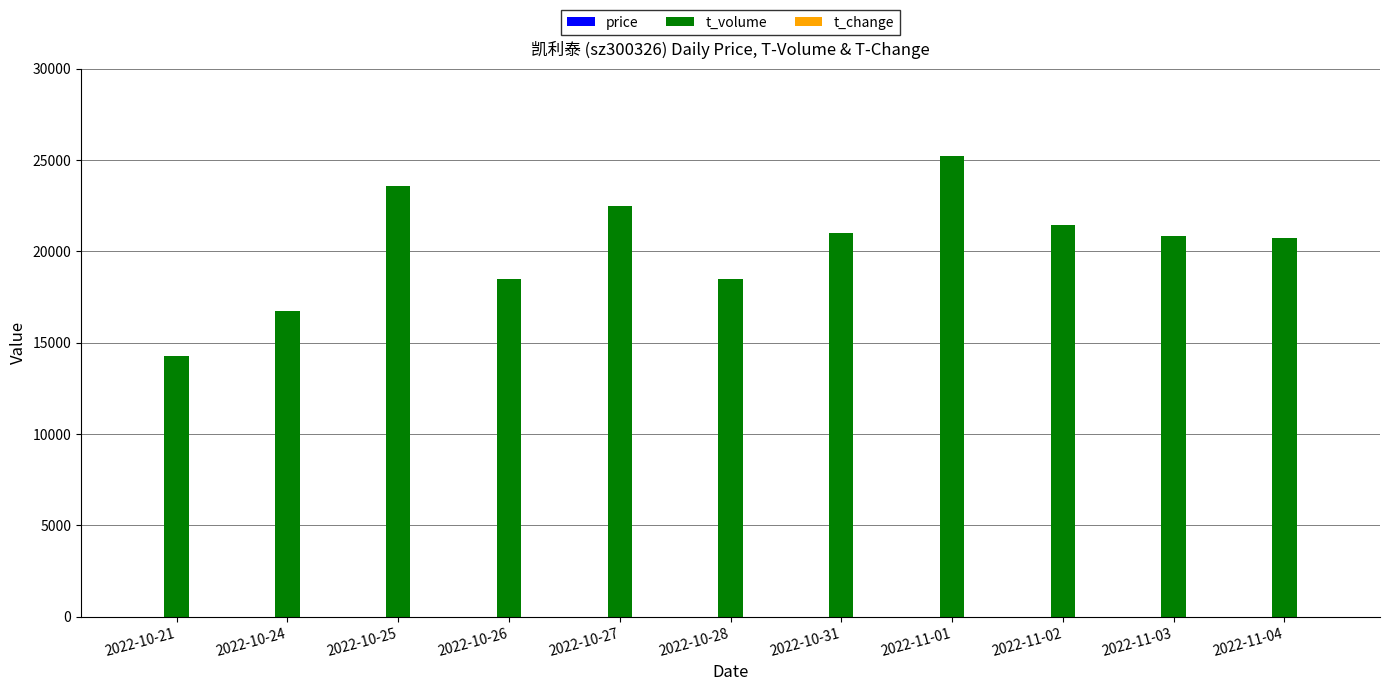

The t_volume series shows 23600.0 at 2022-10-25. True or false?

True